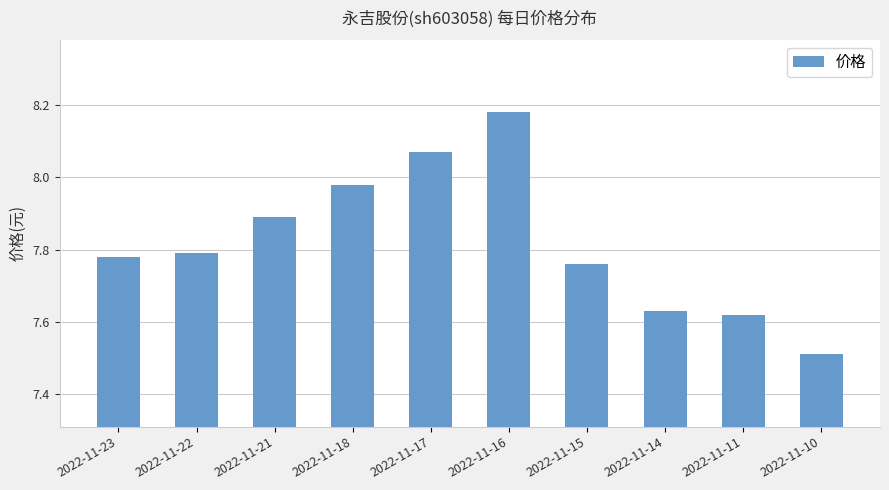

What is the difference between the values at 2022-11-17 and 2022-11-23?

0.3